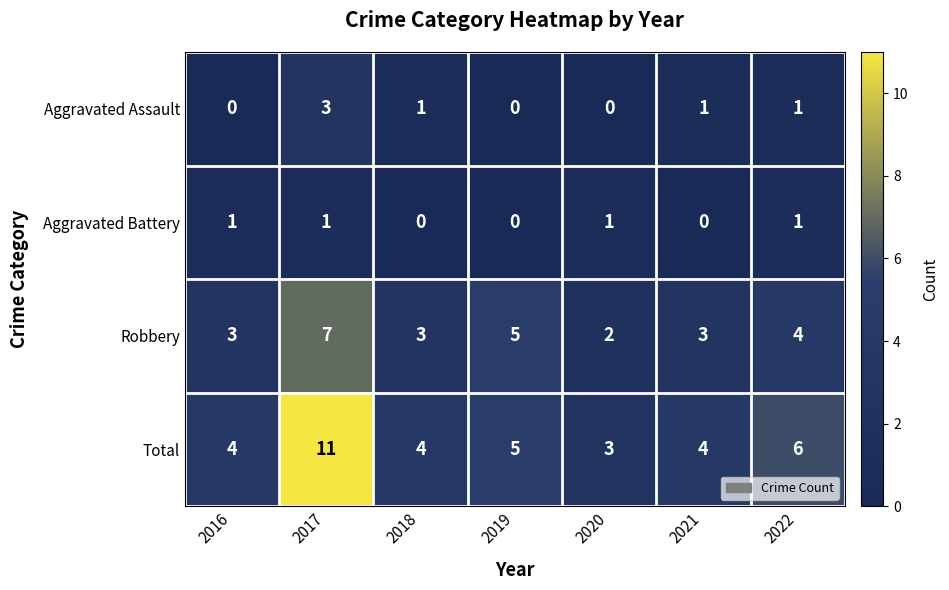

What is the total value across all series at 2021?

8